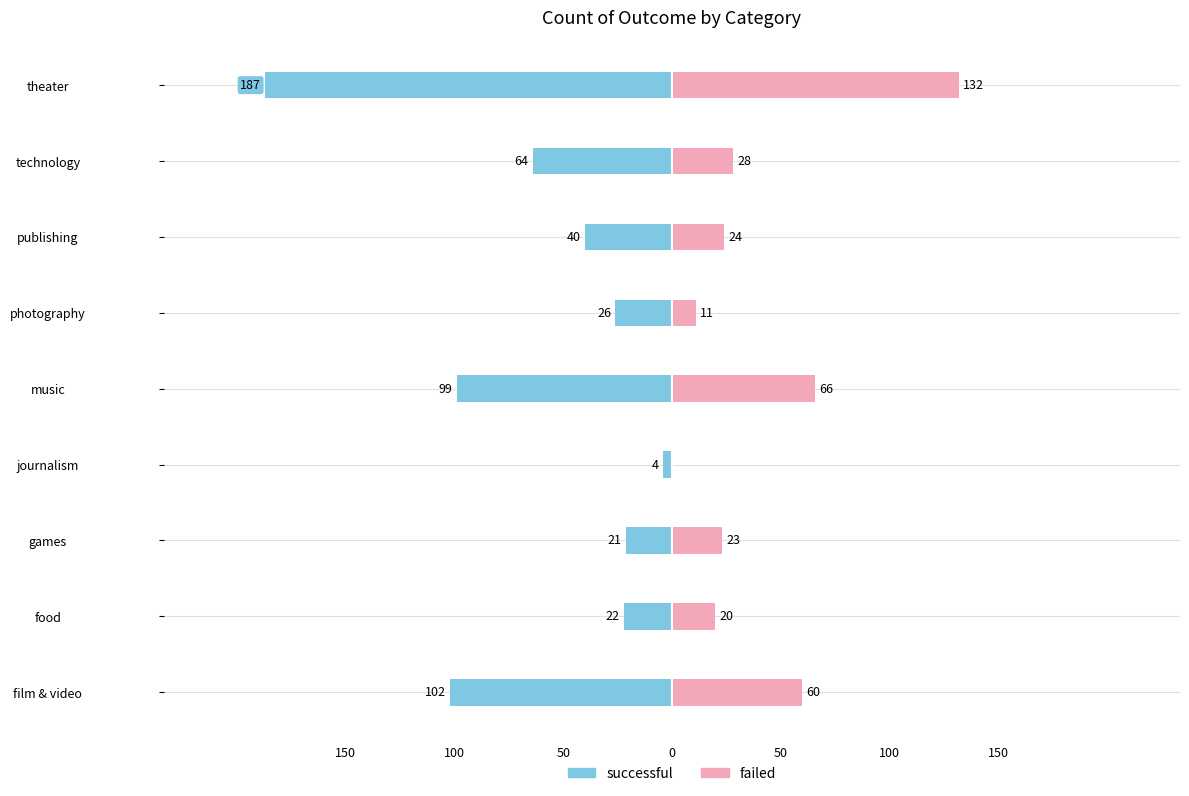

Is it true that successful equals -65 at publishing?

False